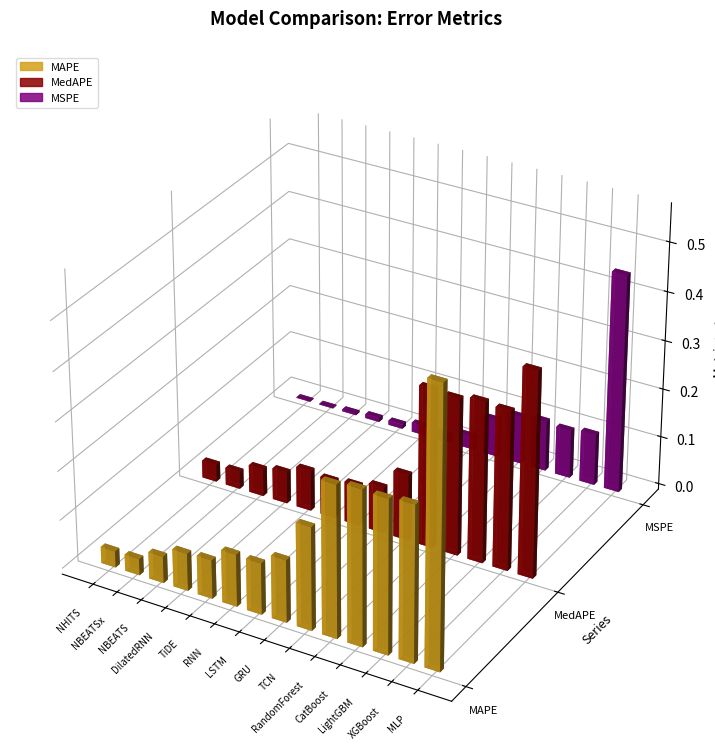

Is it true that MedAPE equals 0.0 at NBEATSx?

False